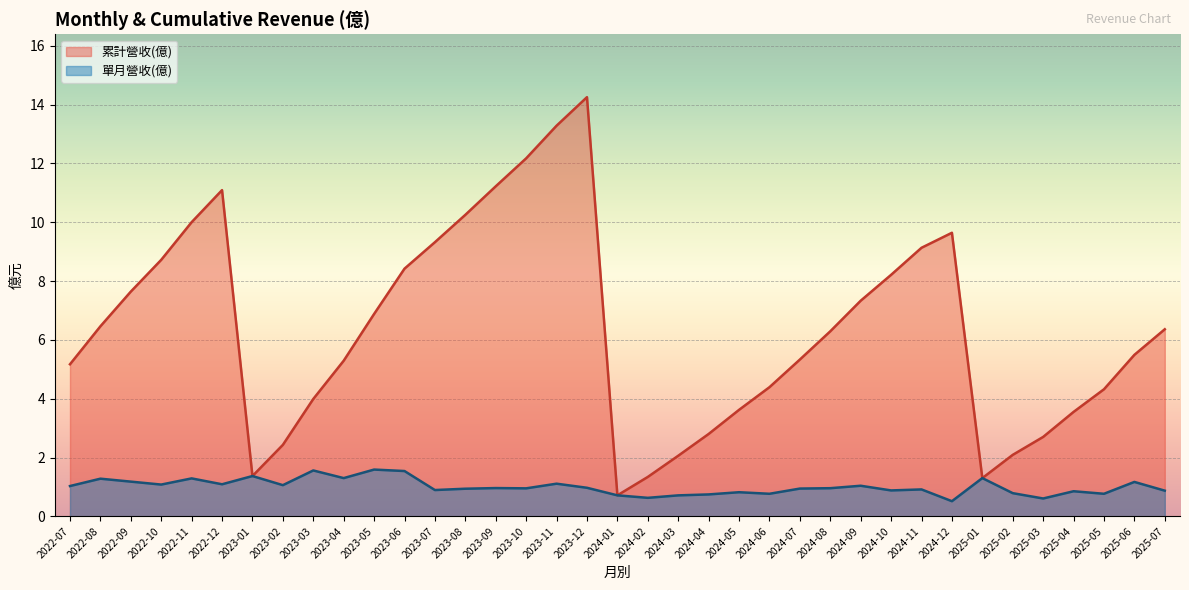

What is the difference between the maximum and second lowest values in the 單月營收(億) series?

1.0